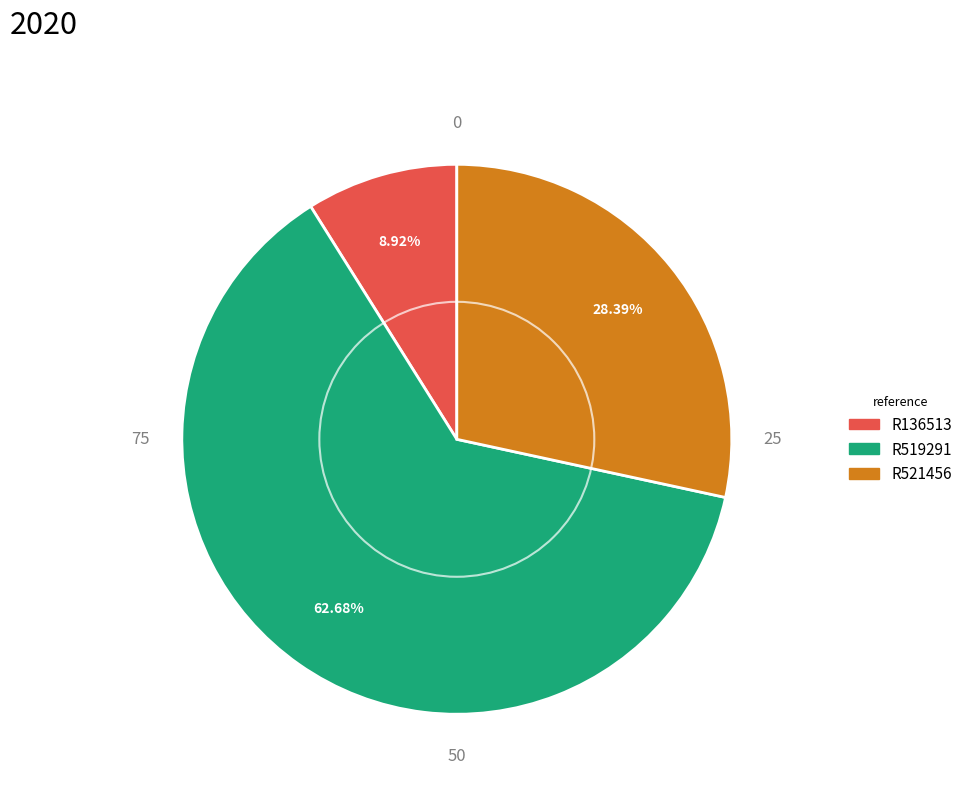

Does any single category account for the majority?

Yes